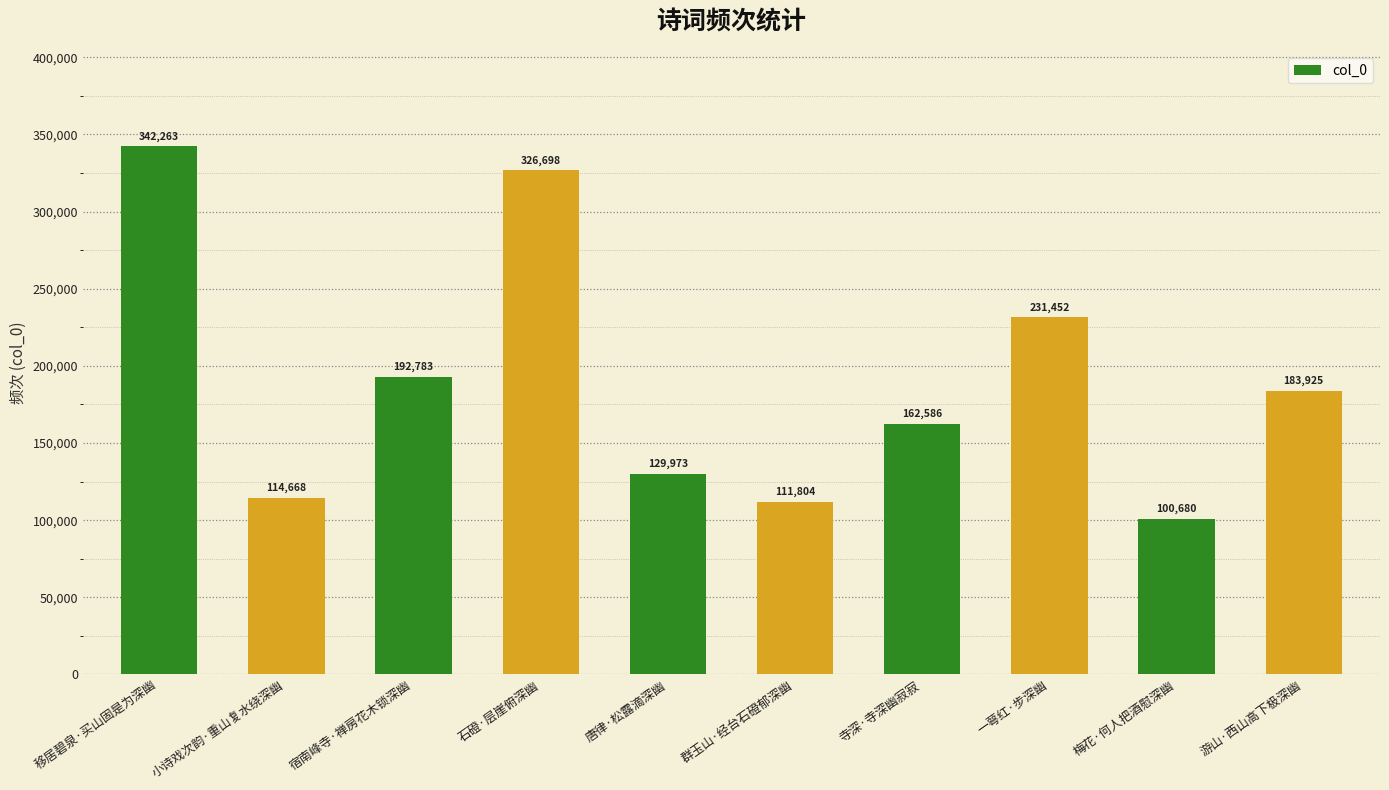

The chart shows a value of 100680 at 梅花·何人把酒慰深幽. True or false?

True